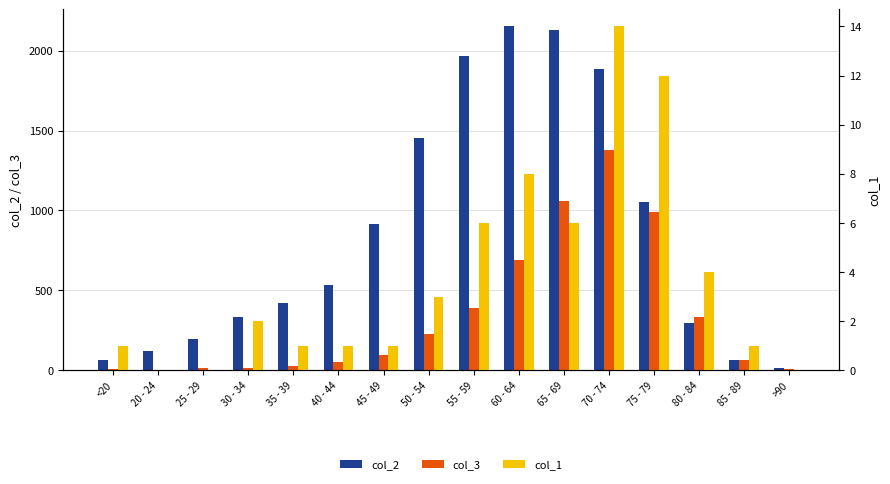

What is the difference between the maximum and second lowest values in the col_1 series?

14